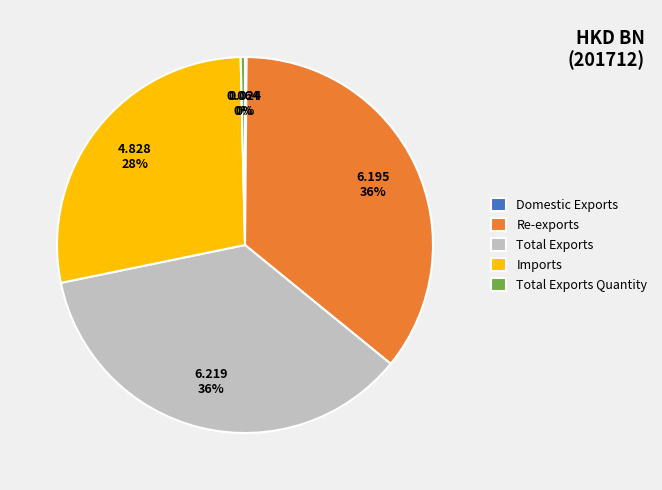

To the nearest percent, what is the combined percentage of Total Exports and Total Exports Quantity?

36%